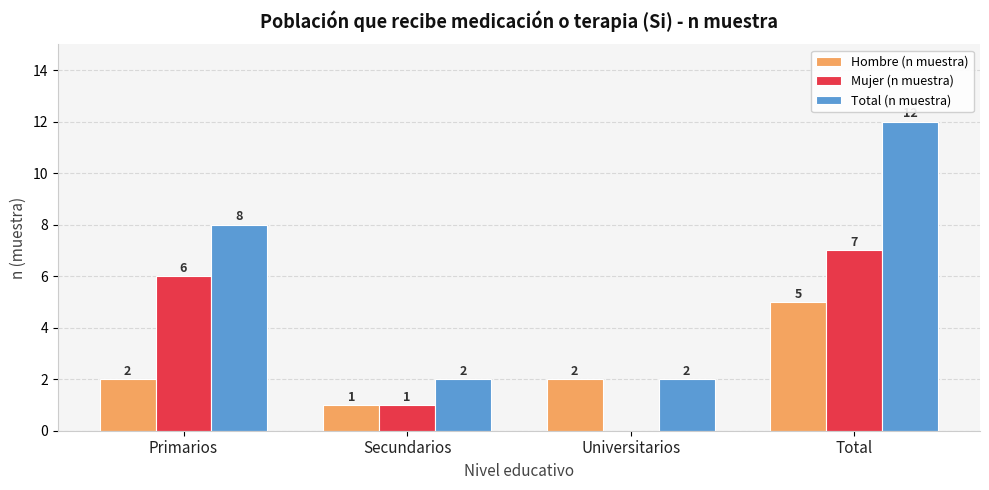

Are the bars horizontal?

No